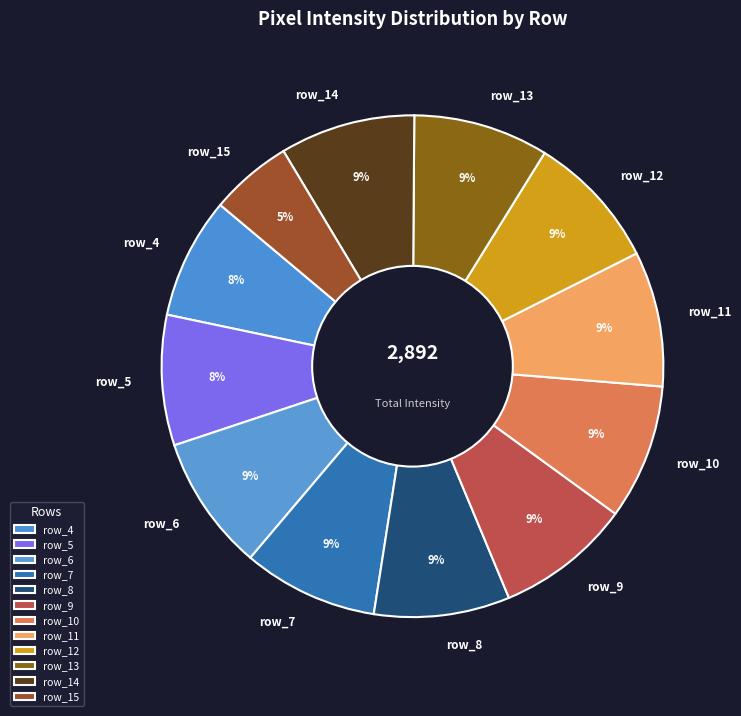

Is it true that row_7 is 22% of the pie?

False